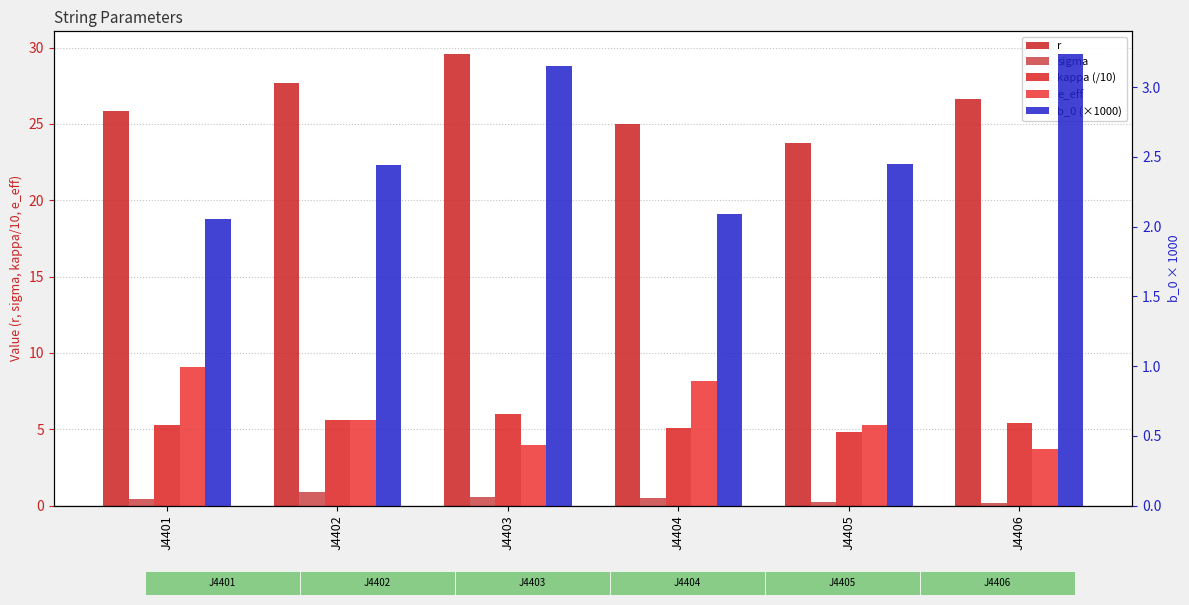

What is the sum of all b_0 (×1000) values?

15.4